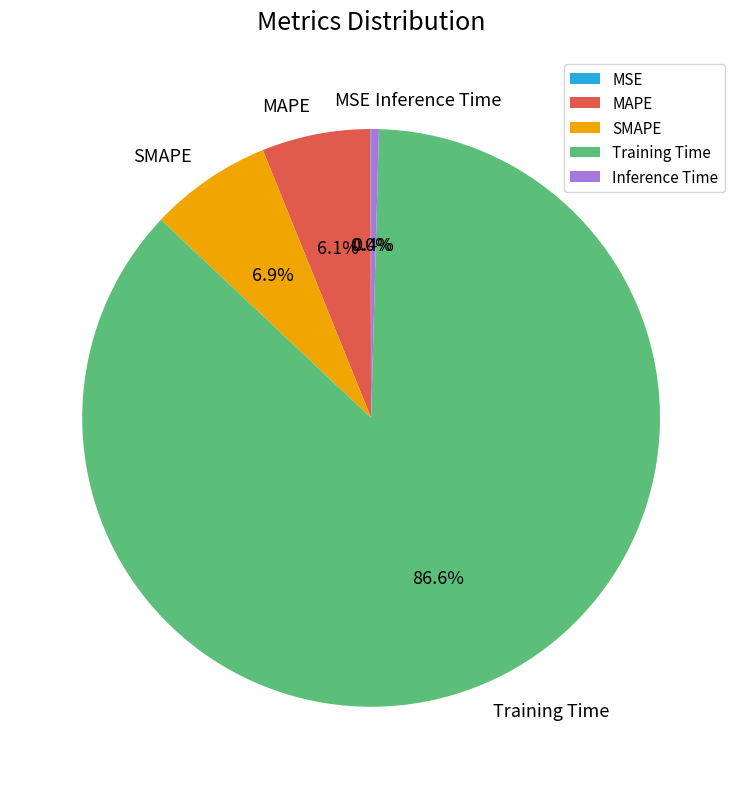

Which slice represents more than half of the pie?

Training Time